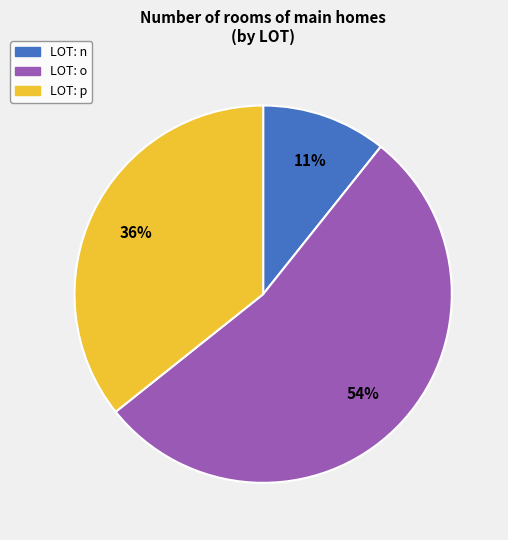

Does any single category account for the majority?

Yes